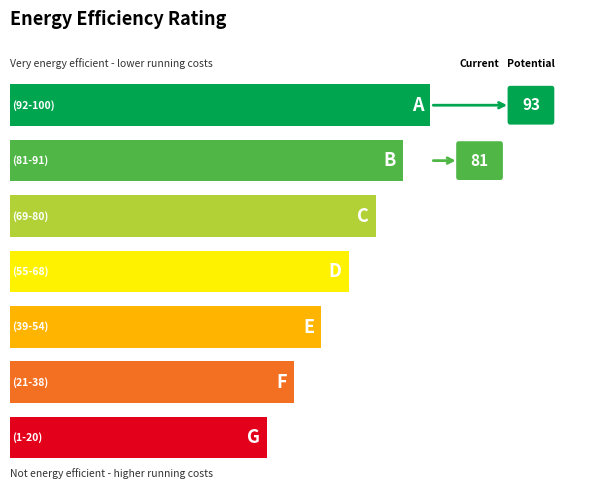

How many values in the Potential series exceed 0?

1